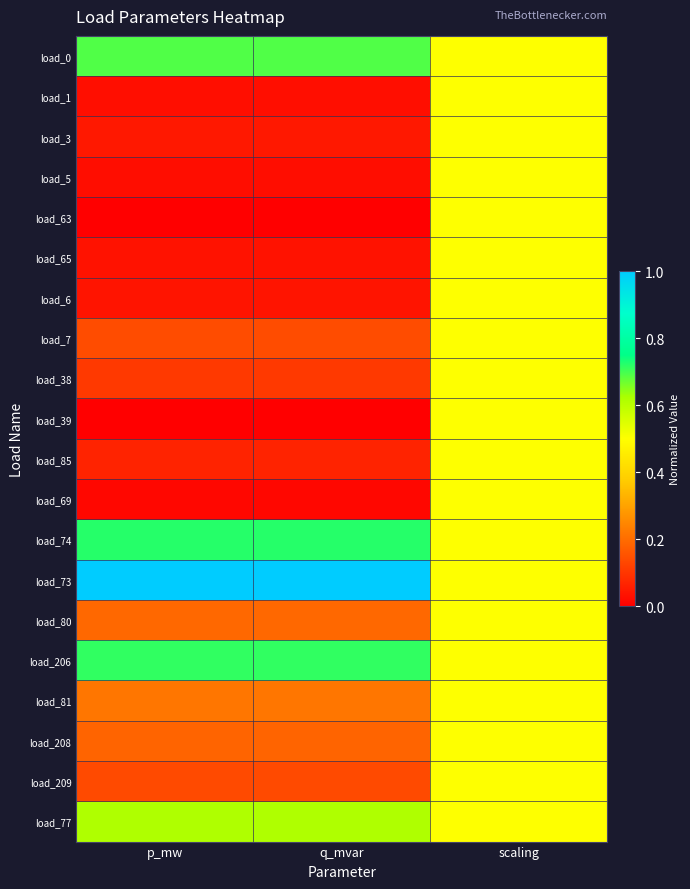

Which series has the largest total across all categories?

load_73